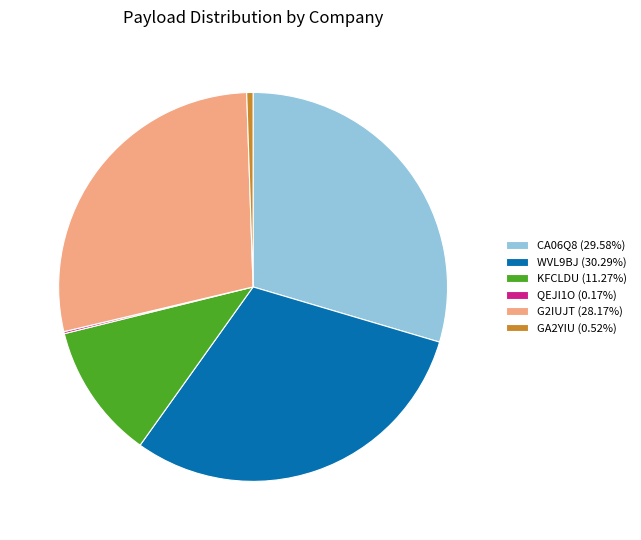

Does any single category account for the majority?

No